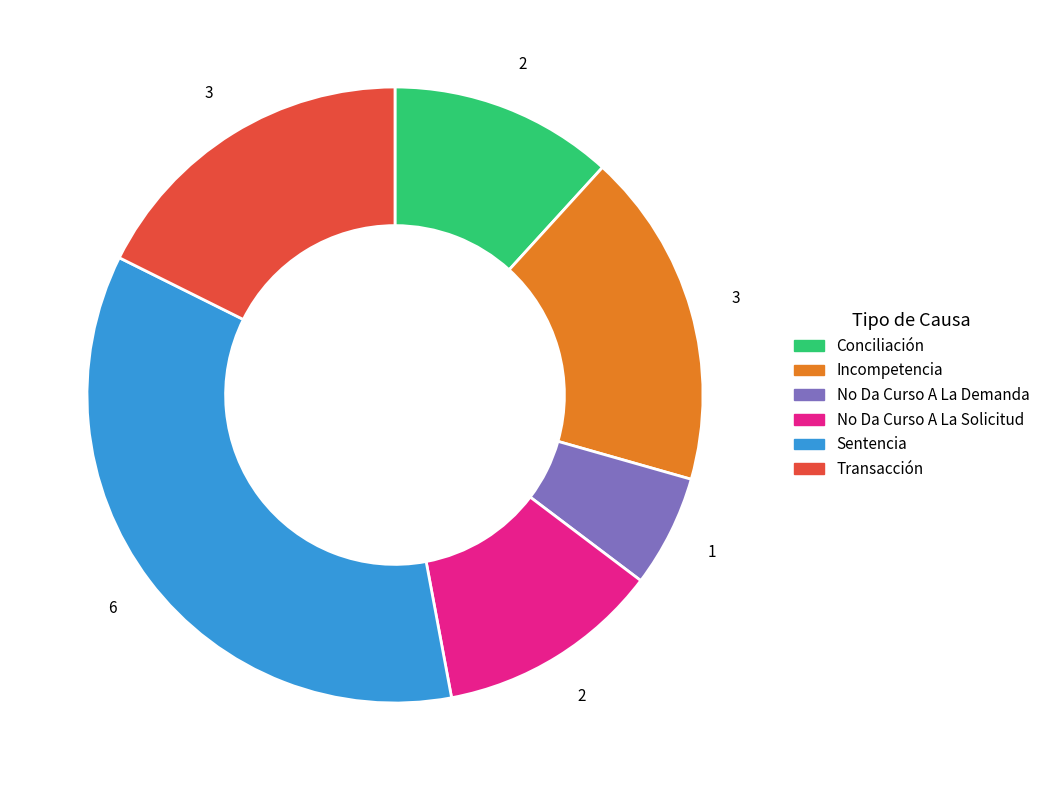

What is the smallest slice in the pie chart?

No Da Curso A La Demanda